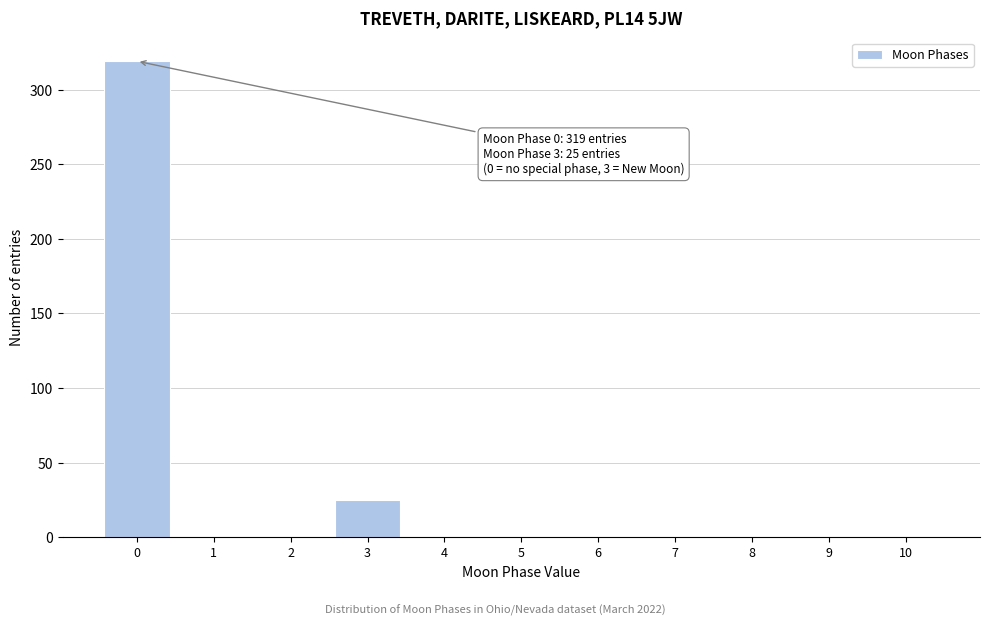

Reading left to right, extract all data points from this chart.

0=319	1=0	2=0	3=25	4=0	5=0	6=0	7=0	8=0	9=0	10=0